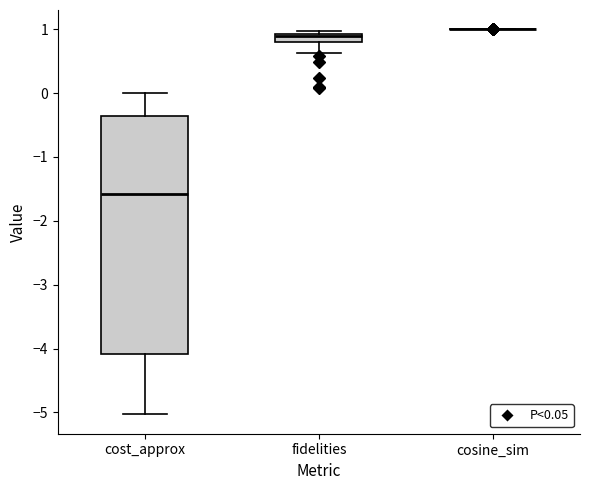

Which box is the tallest, from its lower edge to its upper edge?

cost_approx